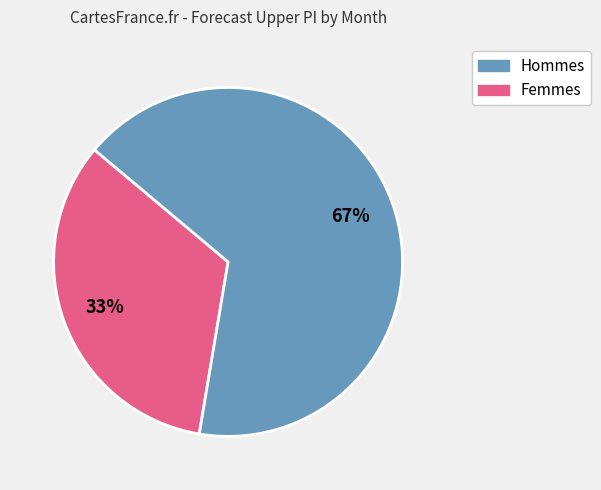

Is there a majority slice in this chart?

Yes